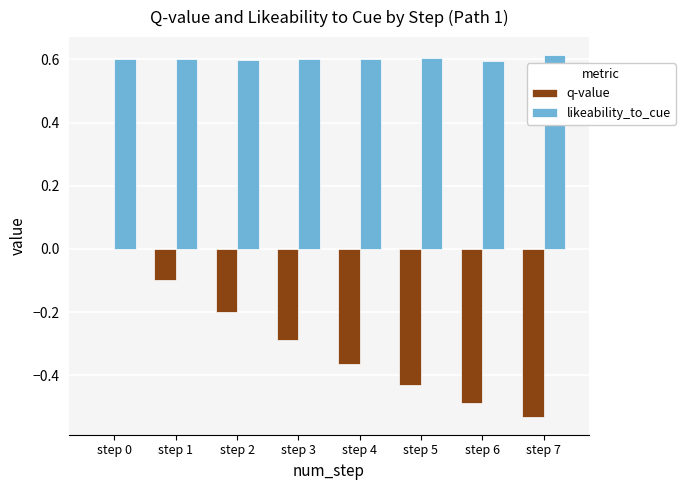

True or false: likeability_to_cue has a value of 0.1 at step 7.

False